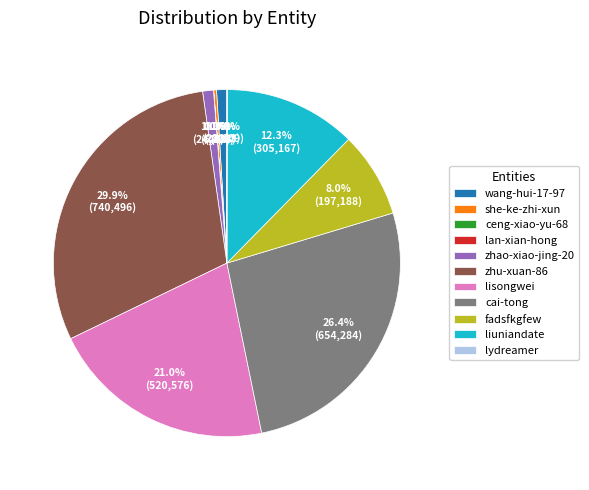

What portion of the pie excludes liuniandate?

87.7%